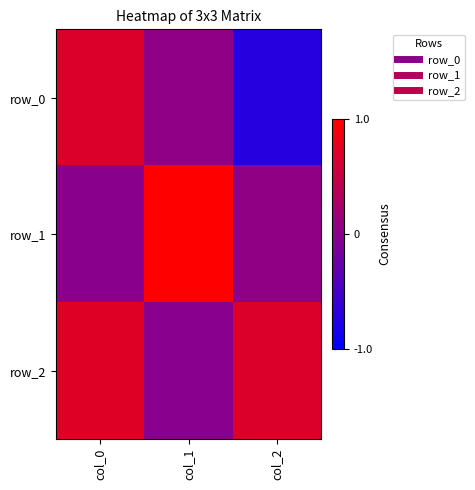

How many values in the row_0 series are below 0?

1